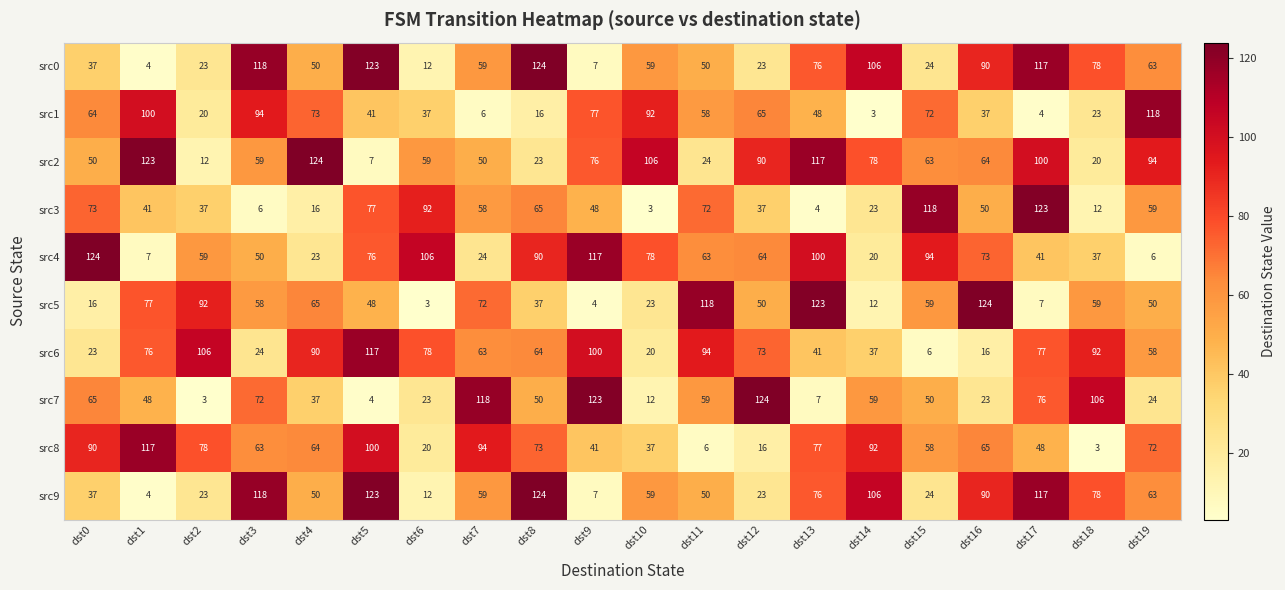

Which series has the largest total across all categories?

src2